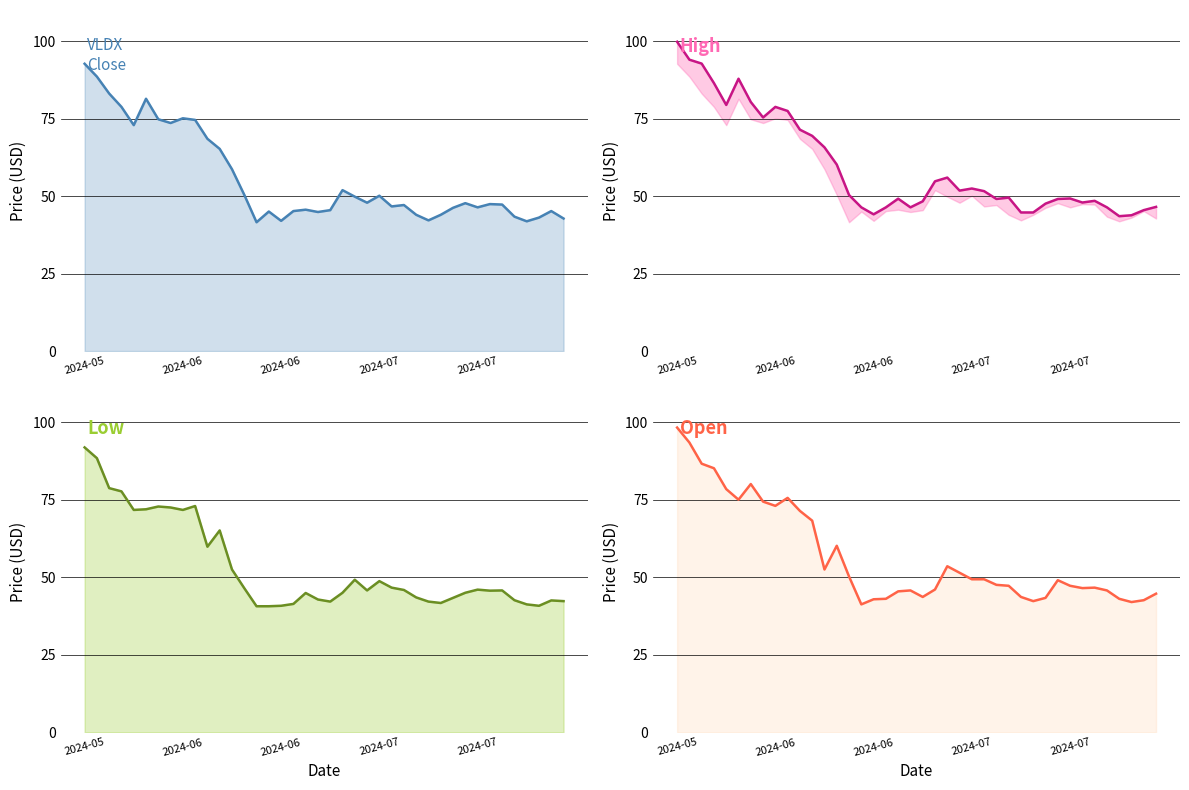

What is the difference between the maximum and minimum values in the Low series?

51.2